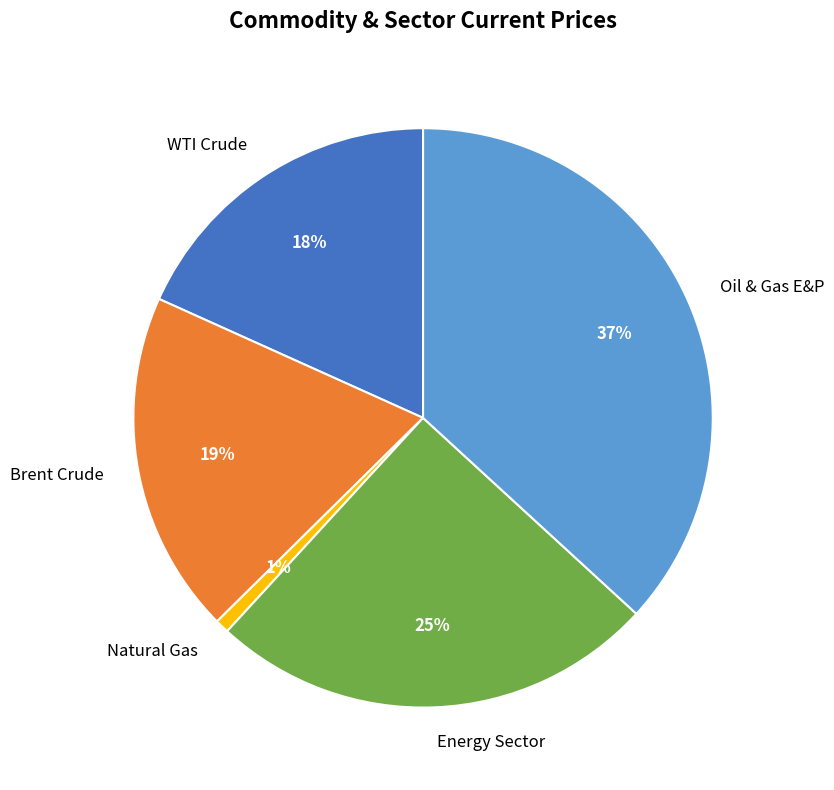

True or false: Energy Sector accounts for 25% of the total.

True